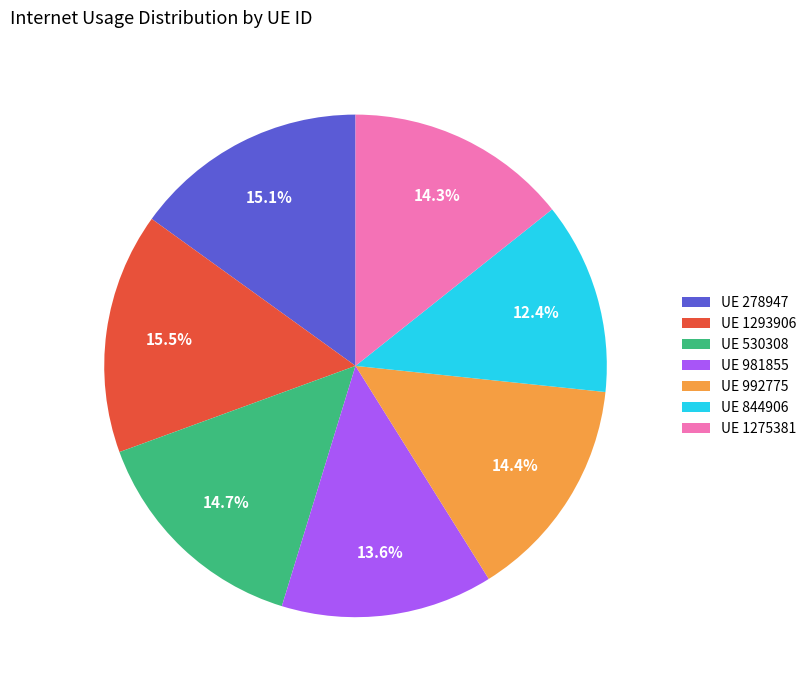

Do UE 981855 and UE 530308 together represent more than half of the pie?

No